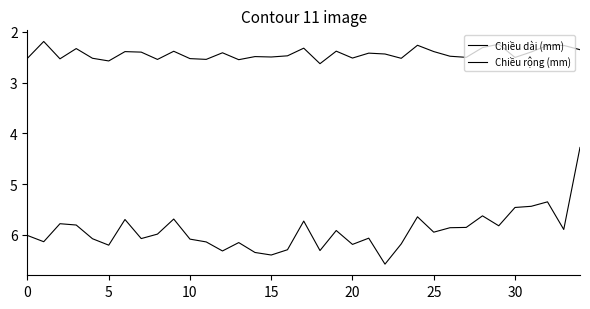

Does the chart display data point markers on the line(s)?

No